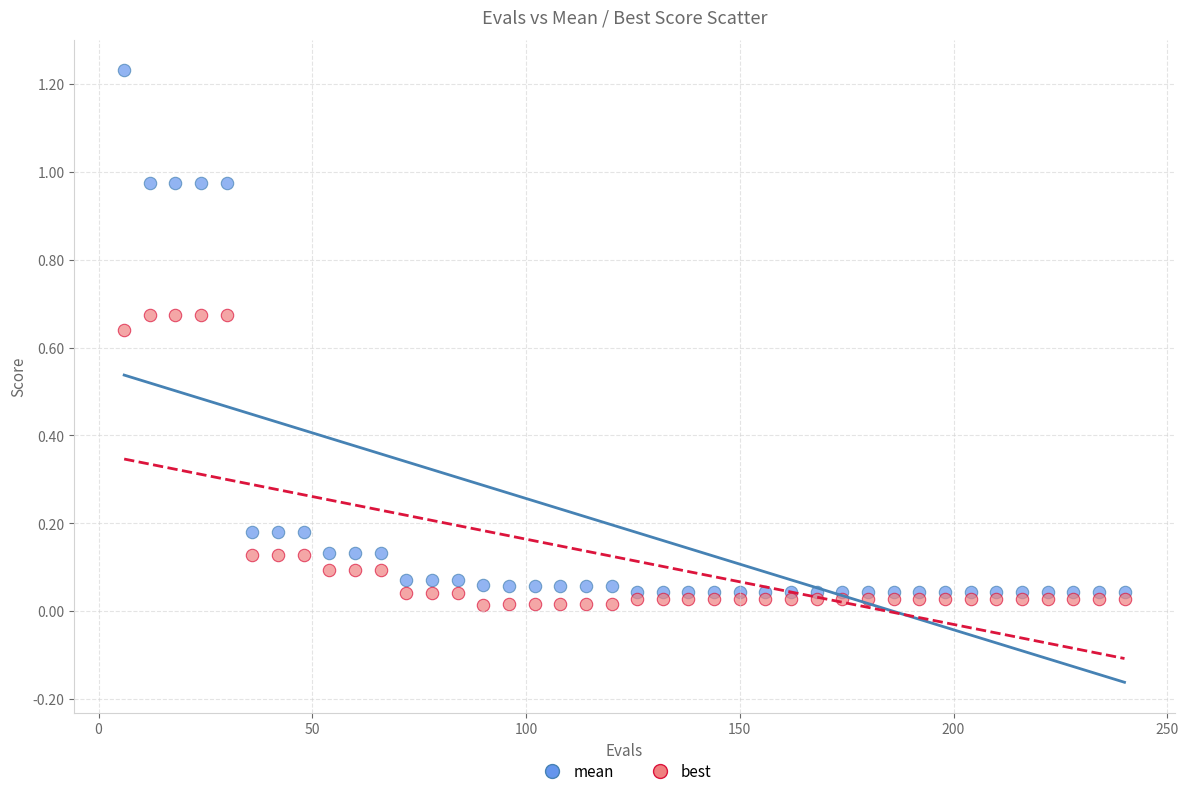

Across all data points, what is the range of X values (max minus min)?

234.0